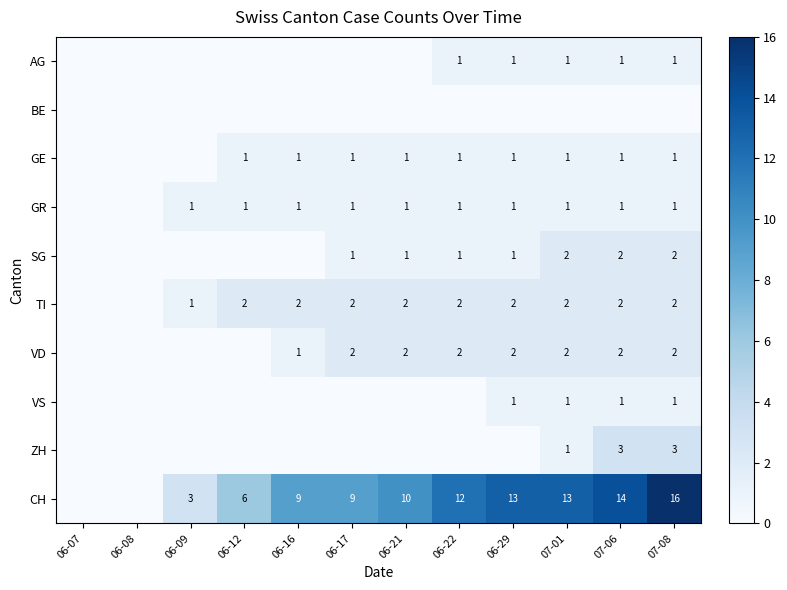

What is the difference between the highest and lowest values at 06-17?

9